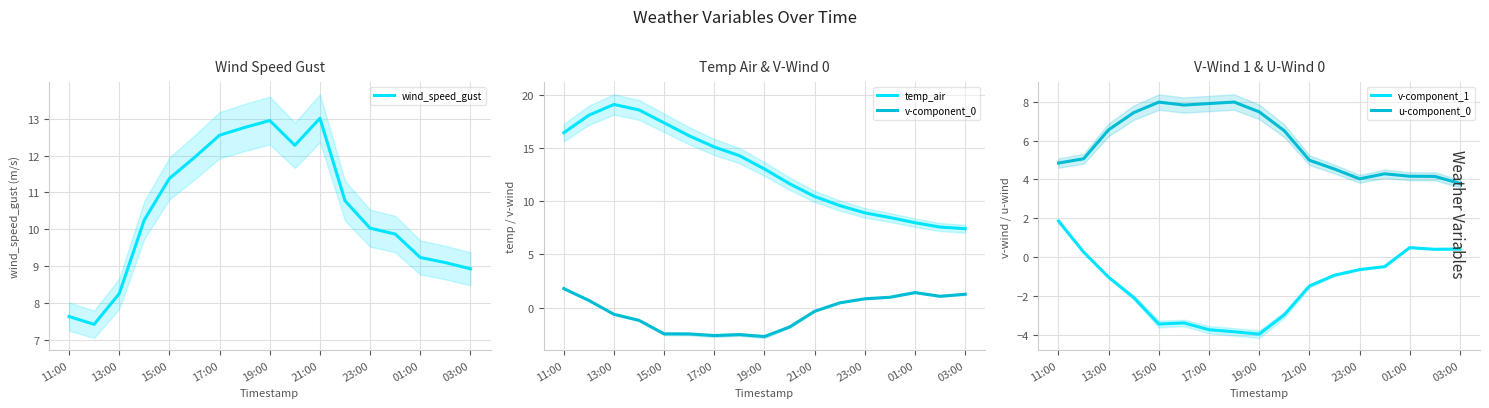

What is the maximum value for v-component_0?

1.8